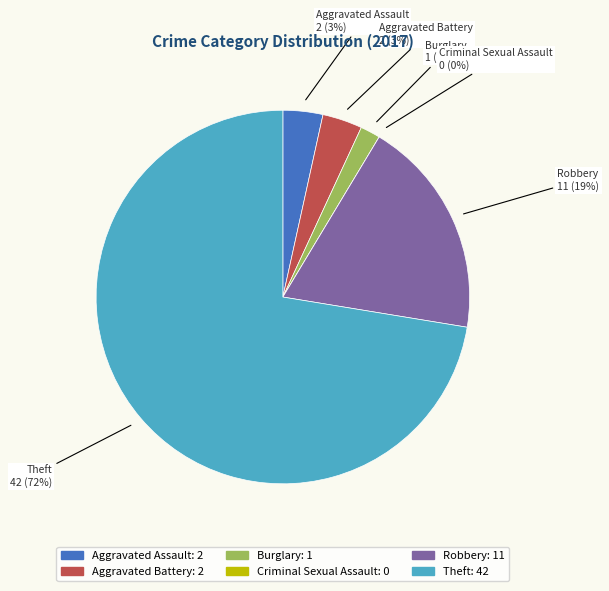

What is the majority slice?

Theft